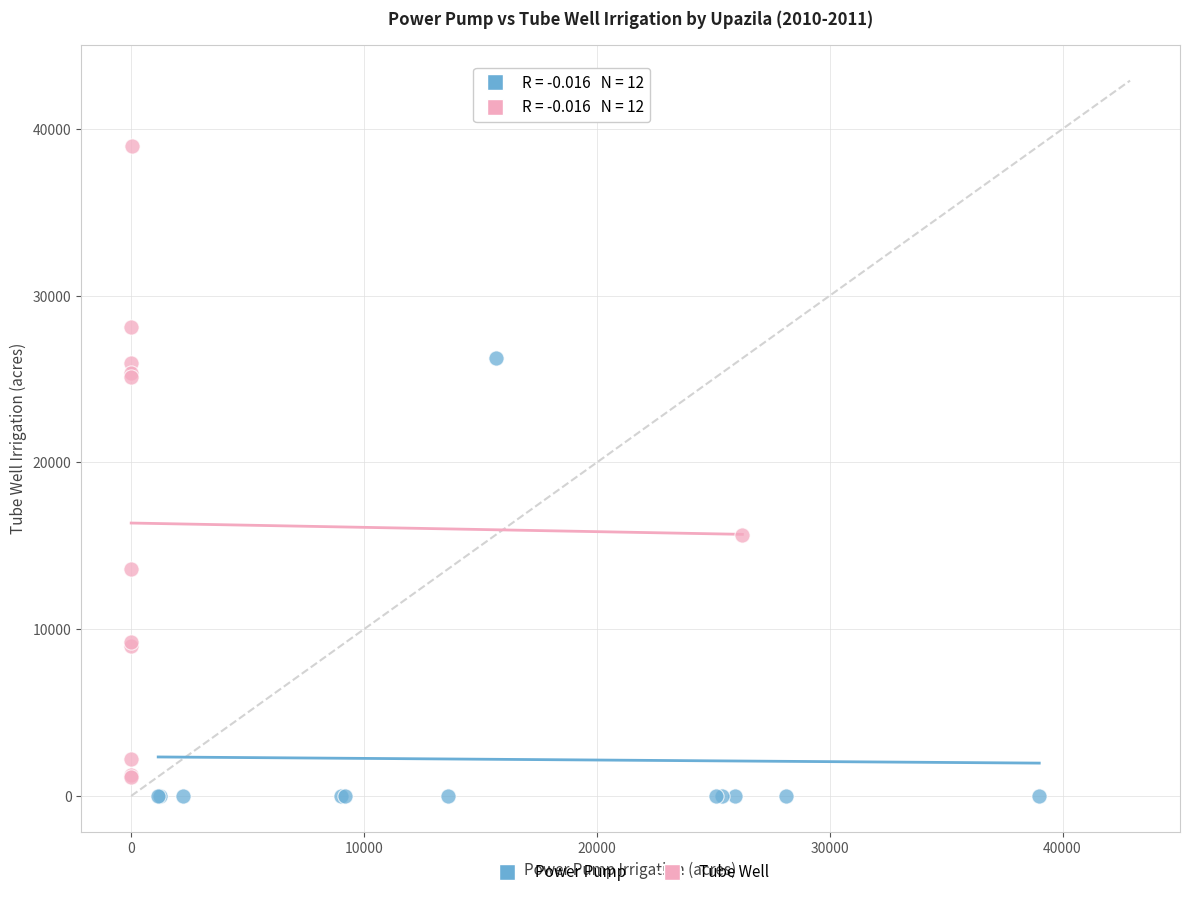

Which series reaches the maximum Y coordinate?

Tube Well